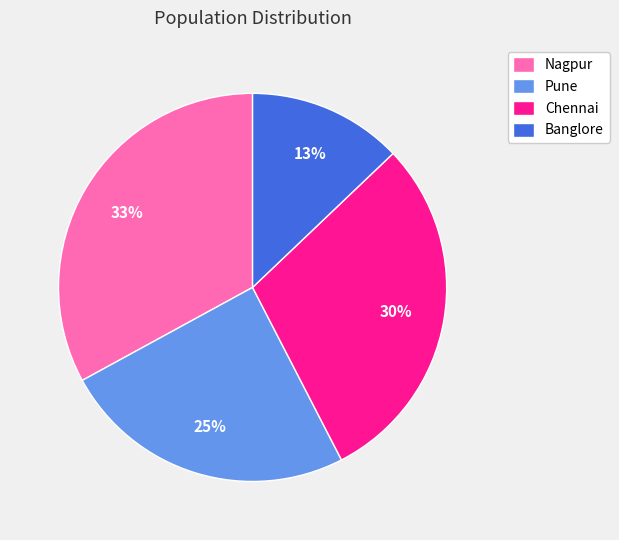

Rank the categories by value from lowest to highest.

Banglore, Pune, Chennai, Nagpur